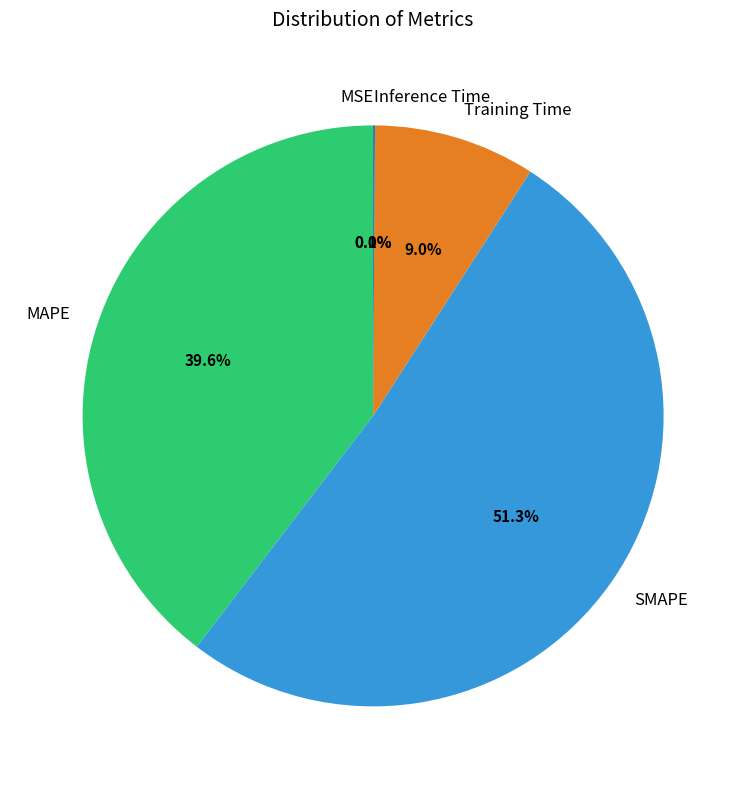

What is the majority slice?

SMAPE